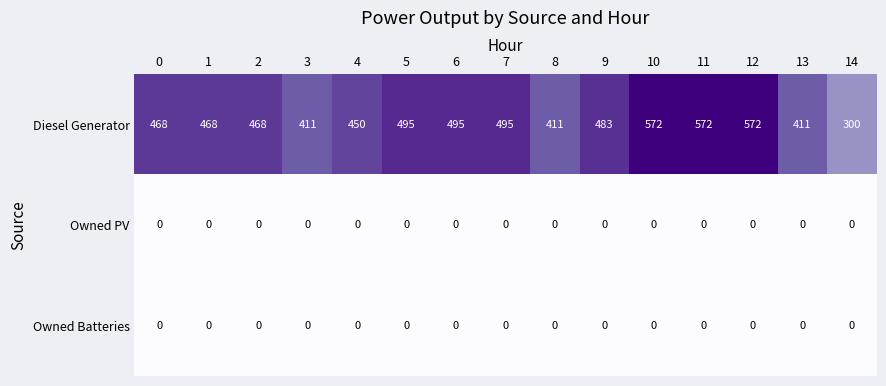

At how many categories does at least one series exceed 52?

15